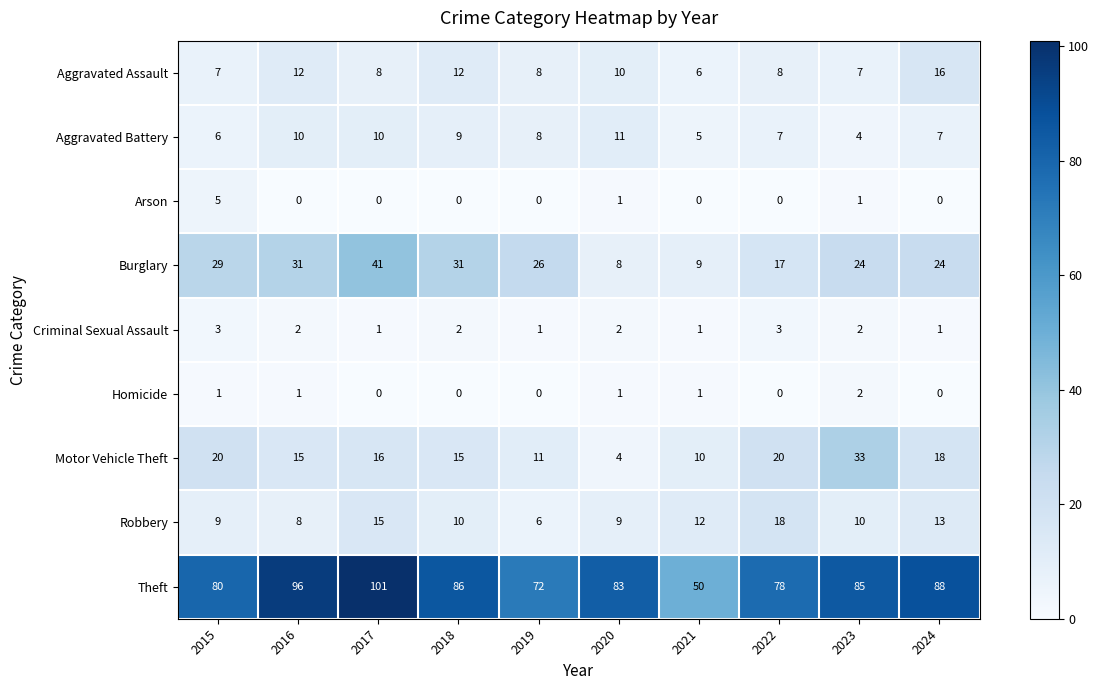

What is the average value of the Theft series?

82